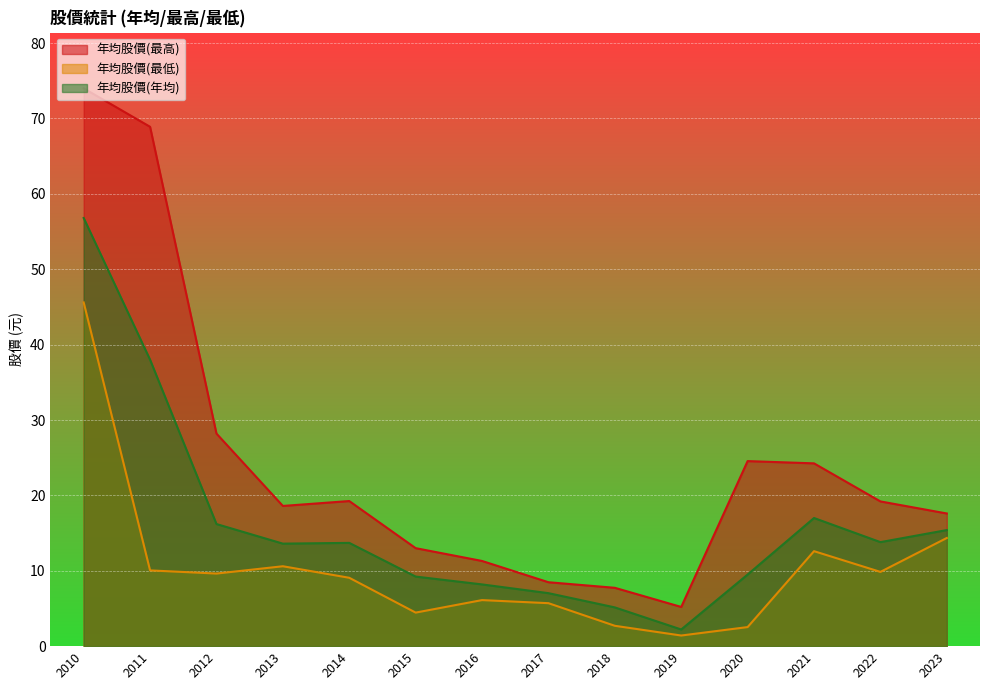

What is the difference between the 年均股價(最高) values at 2012 and 2018?

20.5